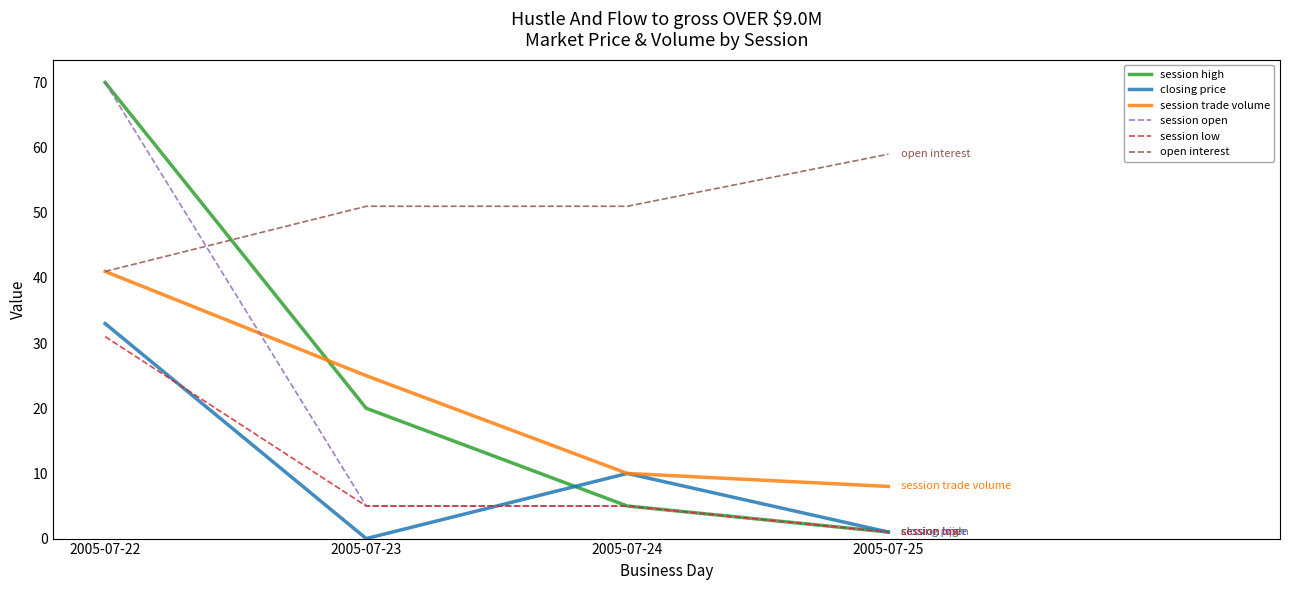

Is the value of closing price at 2005-07-24 greater than the value of session open at 2005-07-23?

Yes